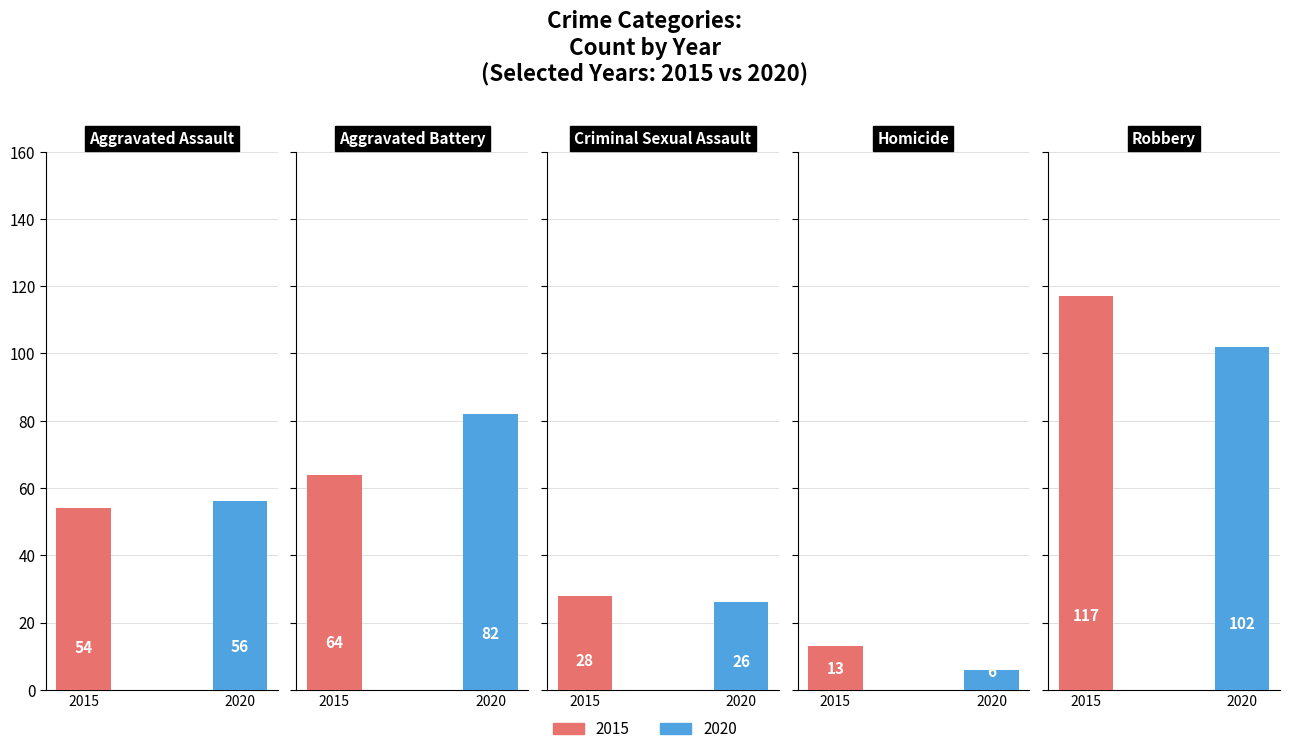

What is the average value of the 2015 series?

55